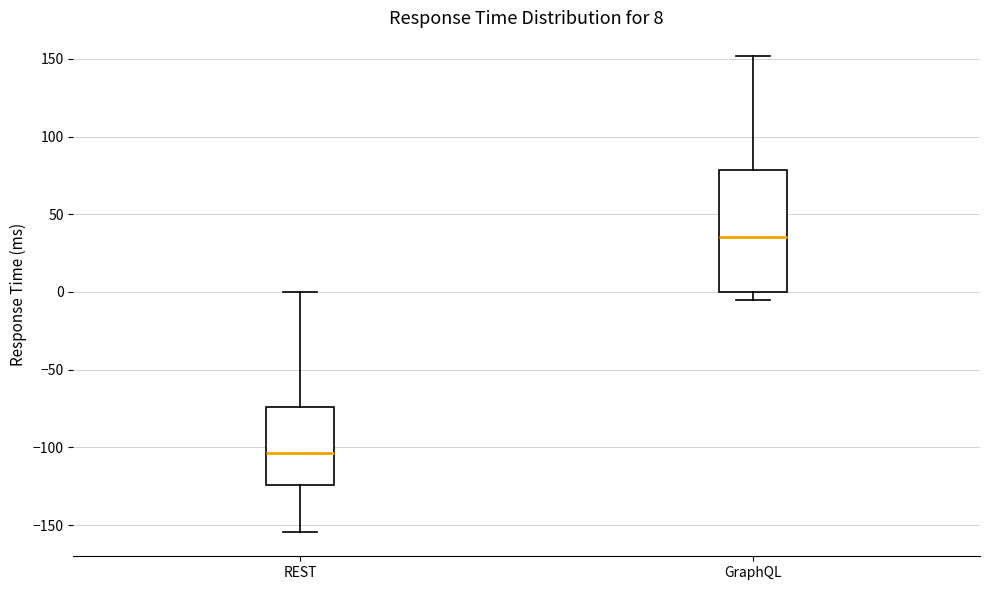

Which box has the lowest median line?

REST